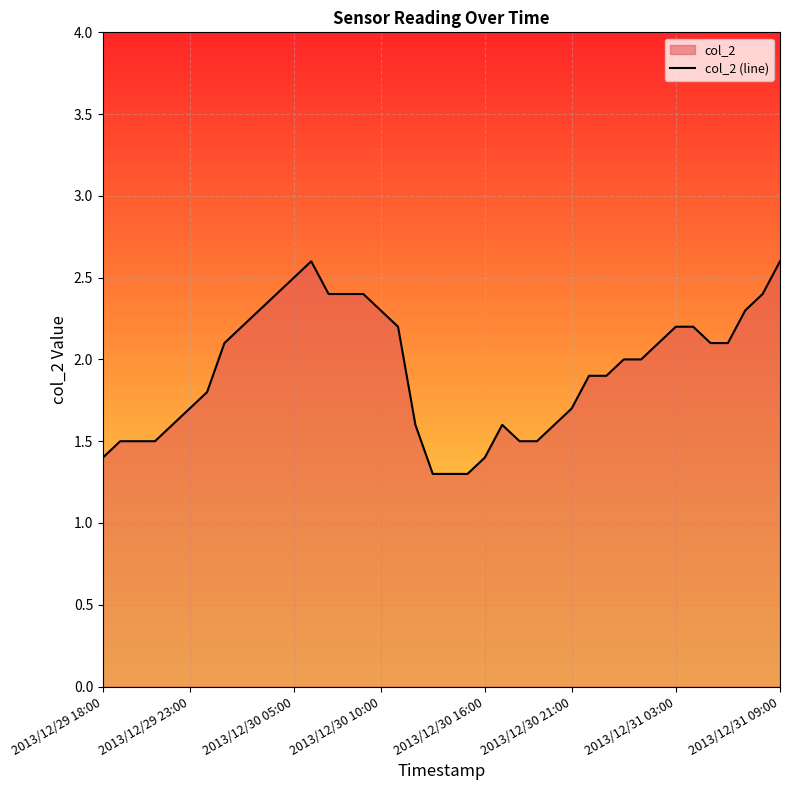

What is the average value?

1.9